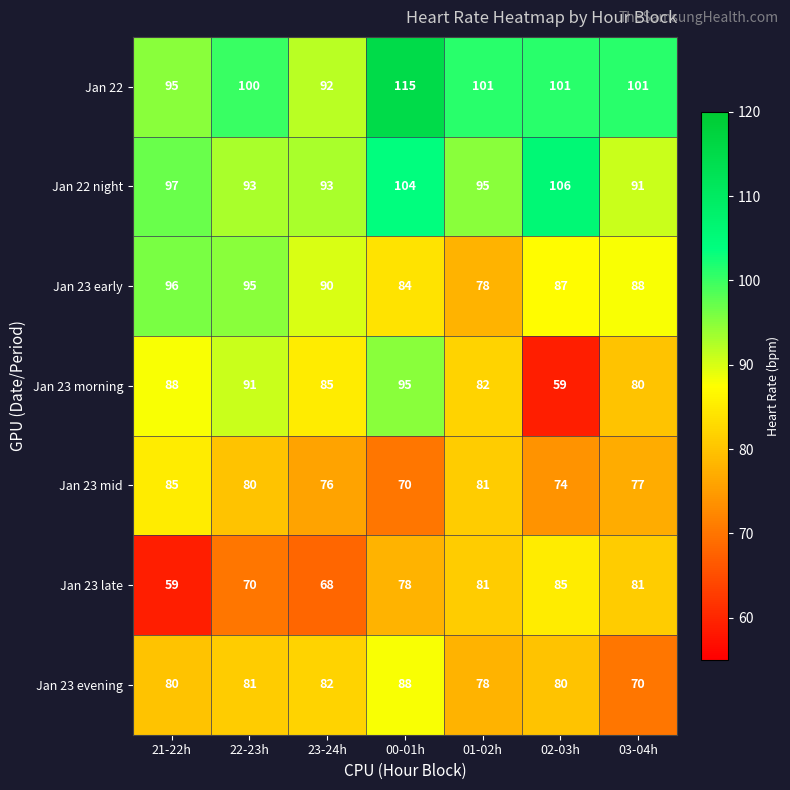

What is the average value of the Jan 23 evening series?

80